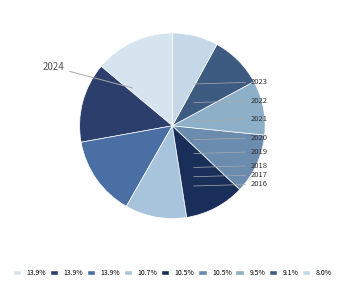

Is it true that 2022 is 14% of the pie?

True